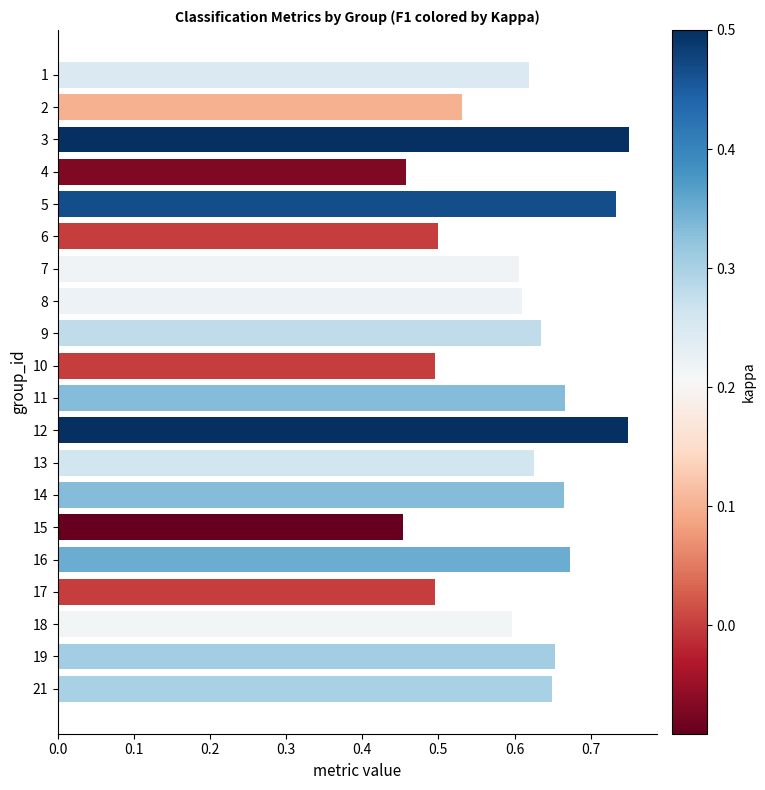

The chart shows a value of 0.5 at 2. True or false?

True